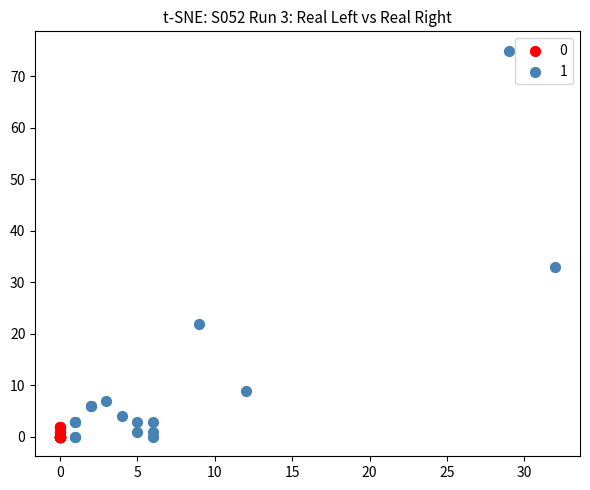

Which series reaches the maximum Y coordinate?

1